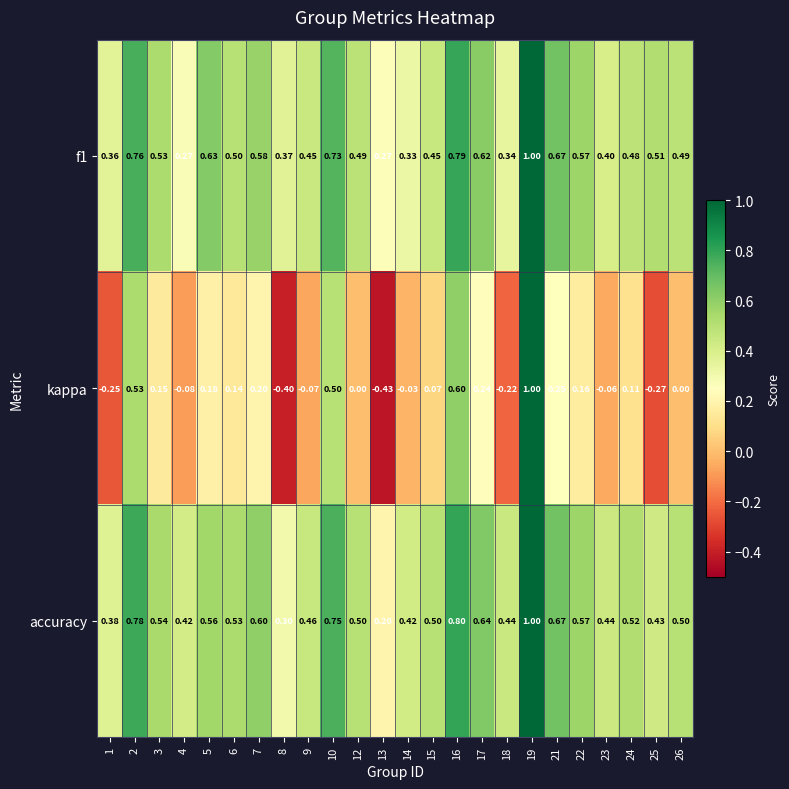

Which series has the largest total across all categories?

accuracy